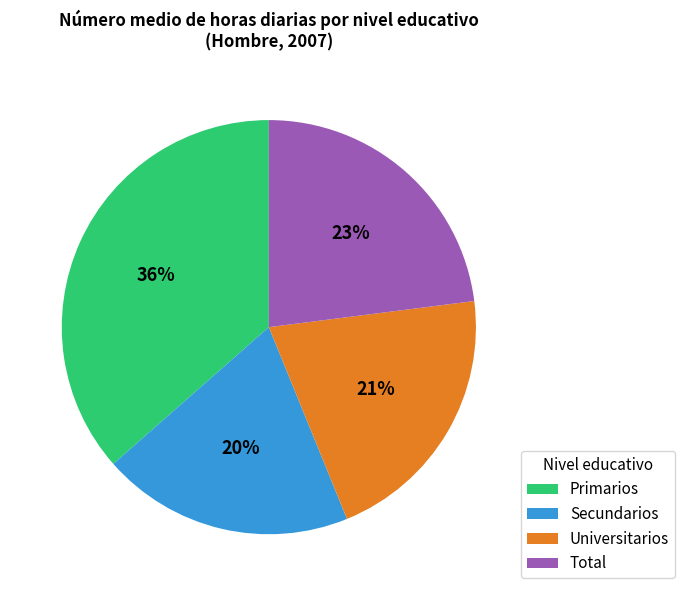

Combined, do Universitarios and Secundarios account for over 50%?

No